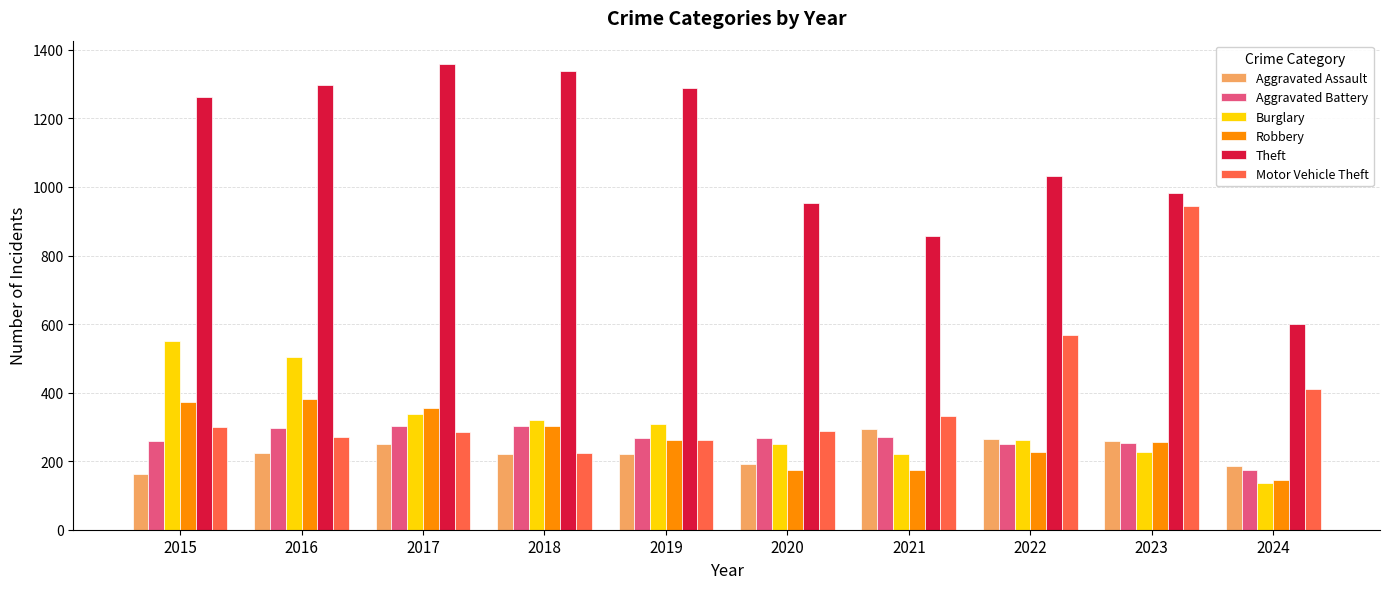

Where does the Burglary series first go above 308?

2015